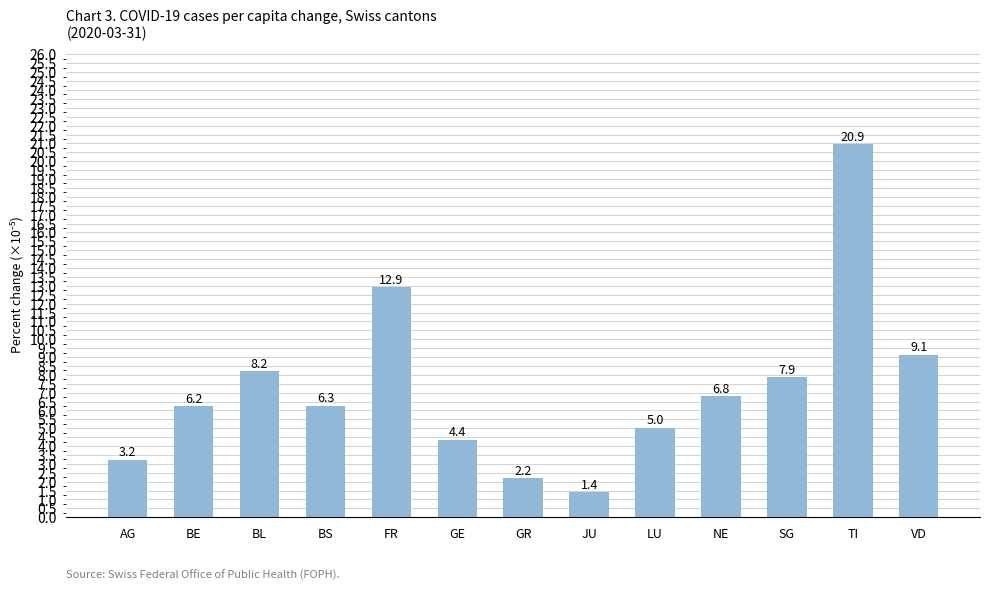

The value at BS is 6.3. True or false?

True